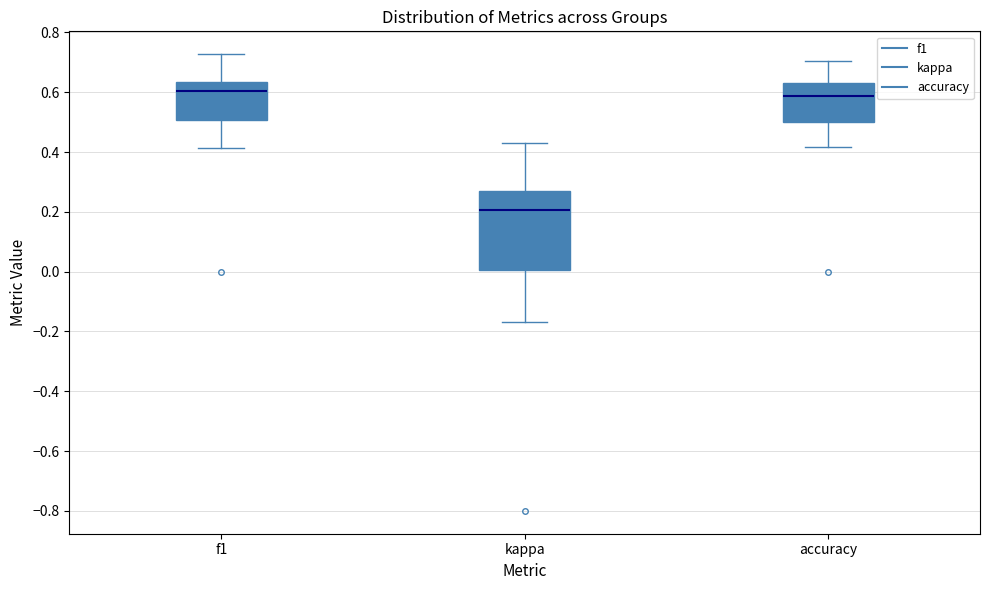

Reading left to right, transcribe this box plot: for each box, give where its median line is, the range the box spans, and where its two whiskers end, as read against the y-axis. The values are not printed on the chart, so give them approximately, as read against the axis.

f1: median 0.60, box 0.50 to 0.64, whiskers 0.42 to 0.72
kappa: median 0.20, box 0.00 to 0.28, whiskers -0.16 to 0.42
accuracy: median 0.58, box 0.50 to 0.64, whiskers 0.42 to 0.70